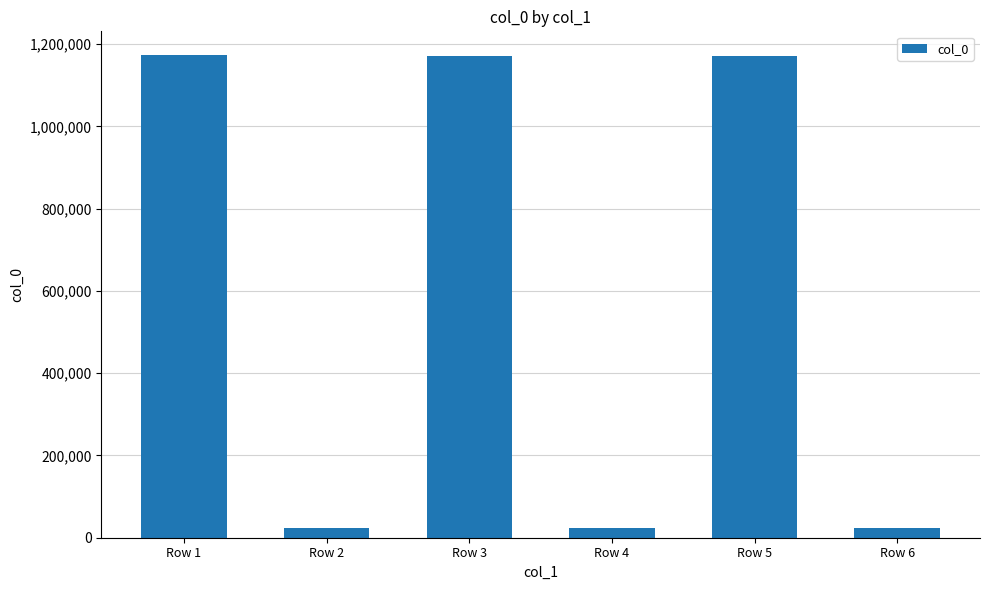

What is the greatest value displayed?

1172538